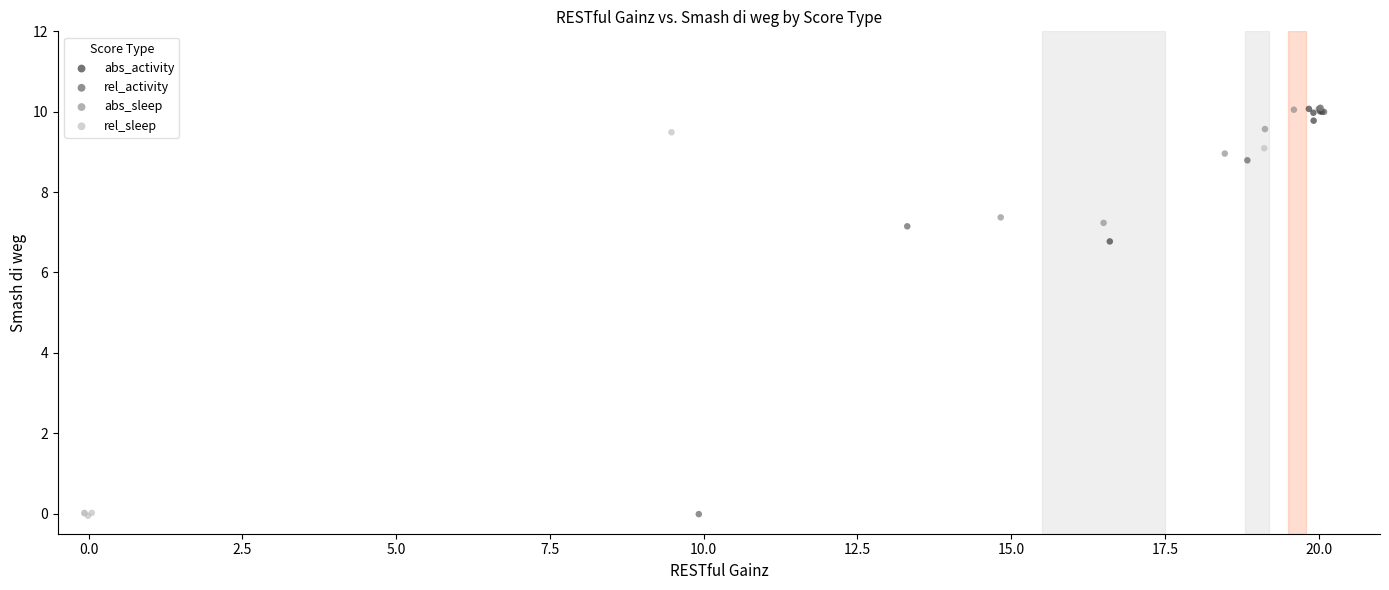

Which series has the largest Y range (max minus min)?

rel_activity